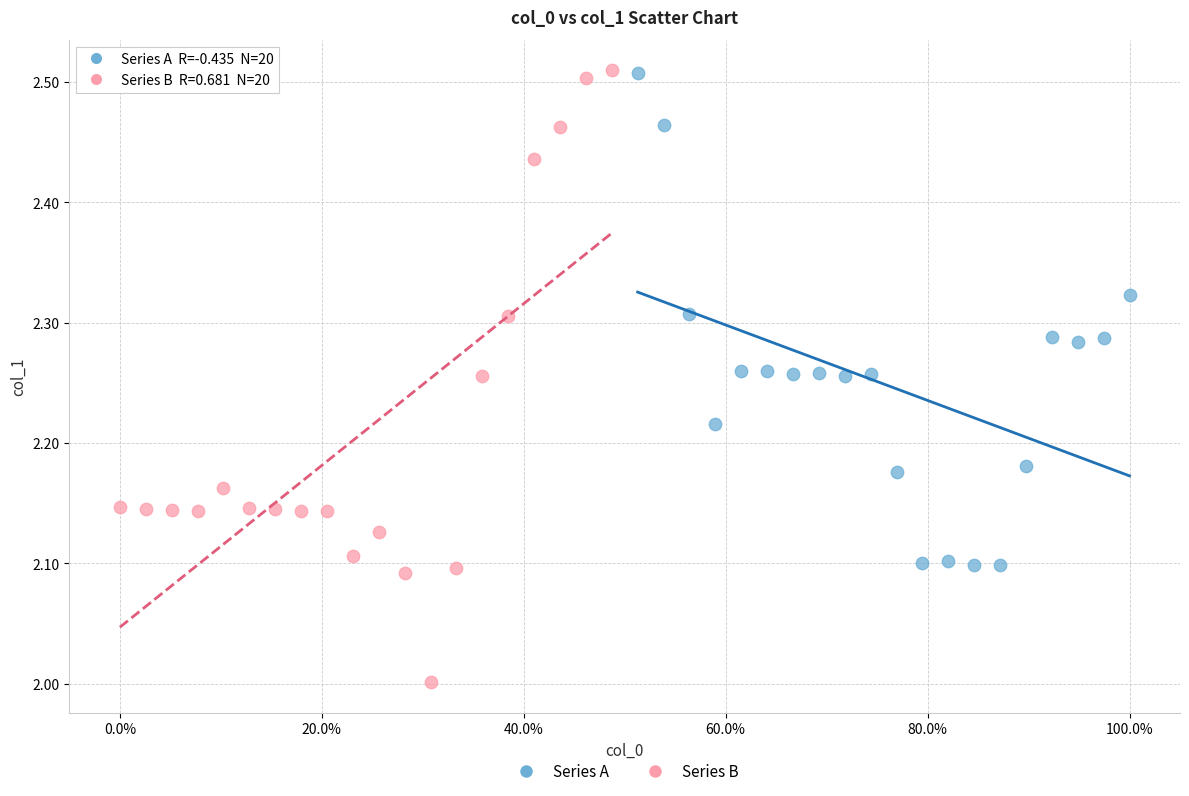

Which series contains the lowest Y value?

Series B